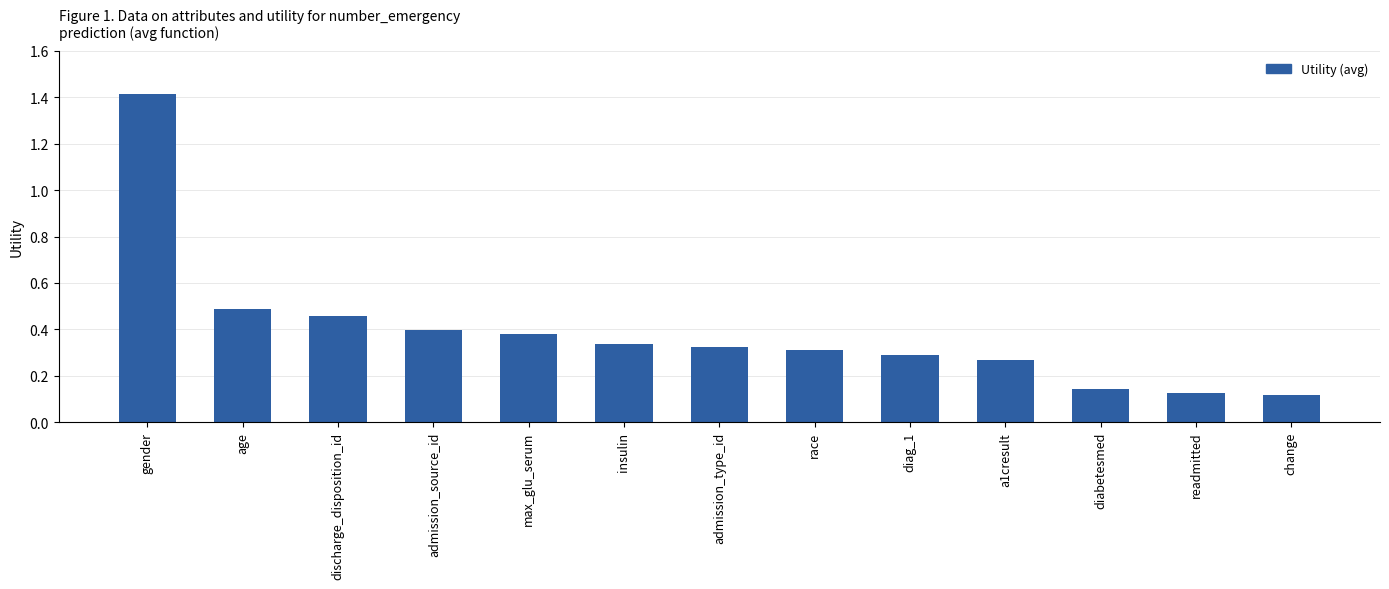

Which has a higher value, age or gender?

gender